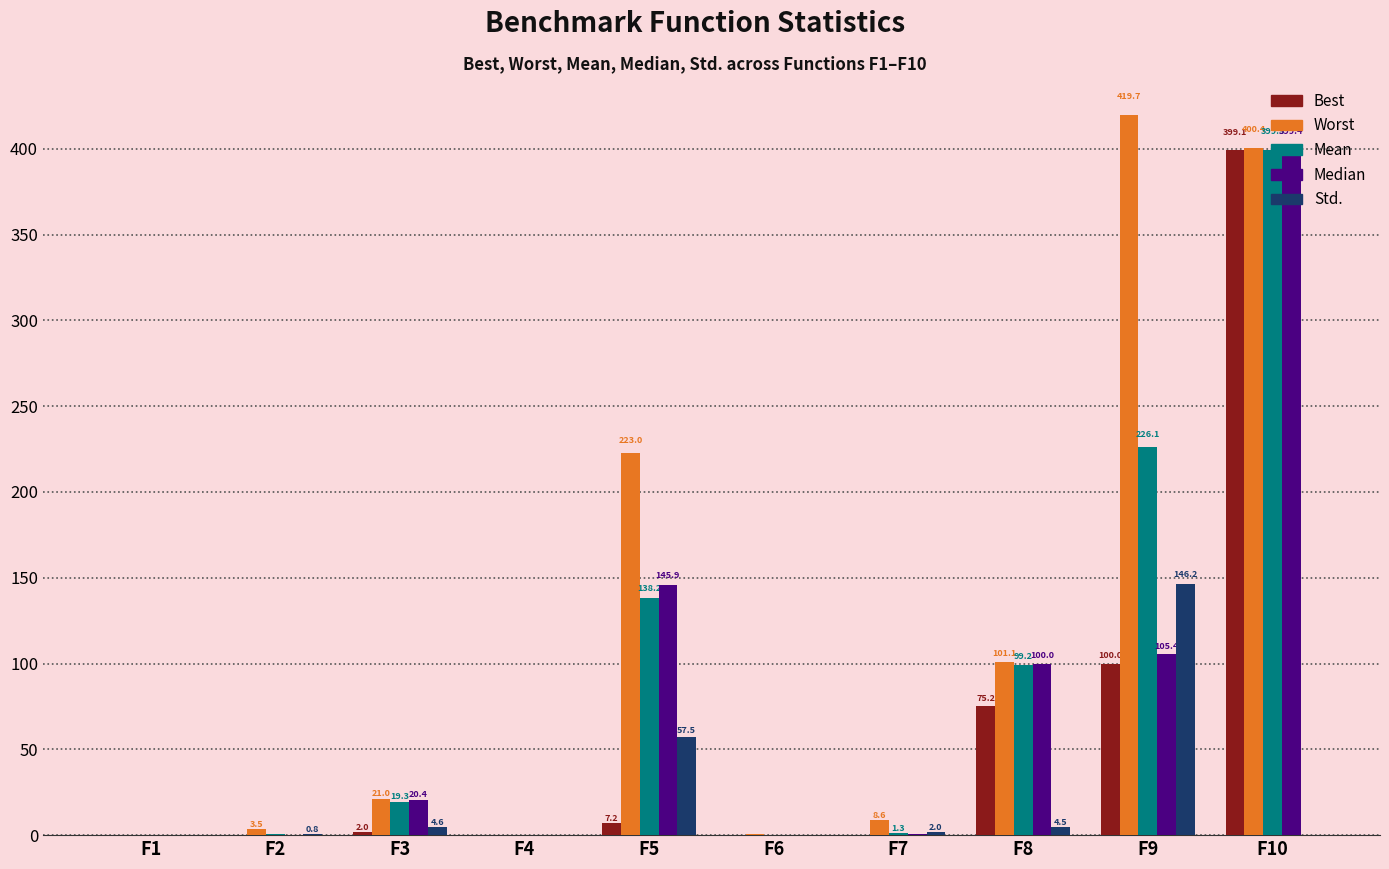

Are the bars horizontal?

No